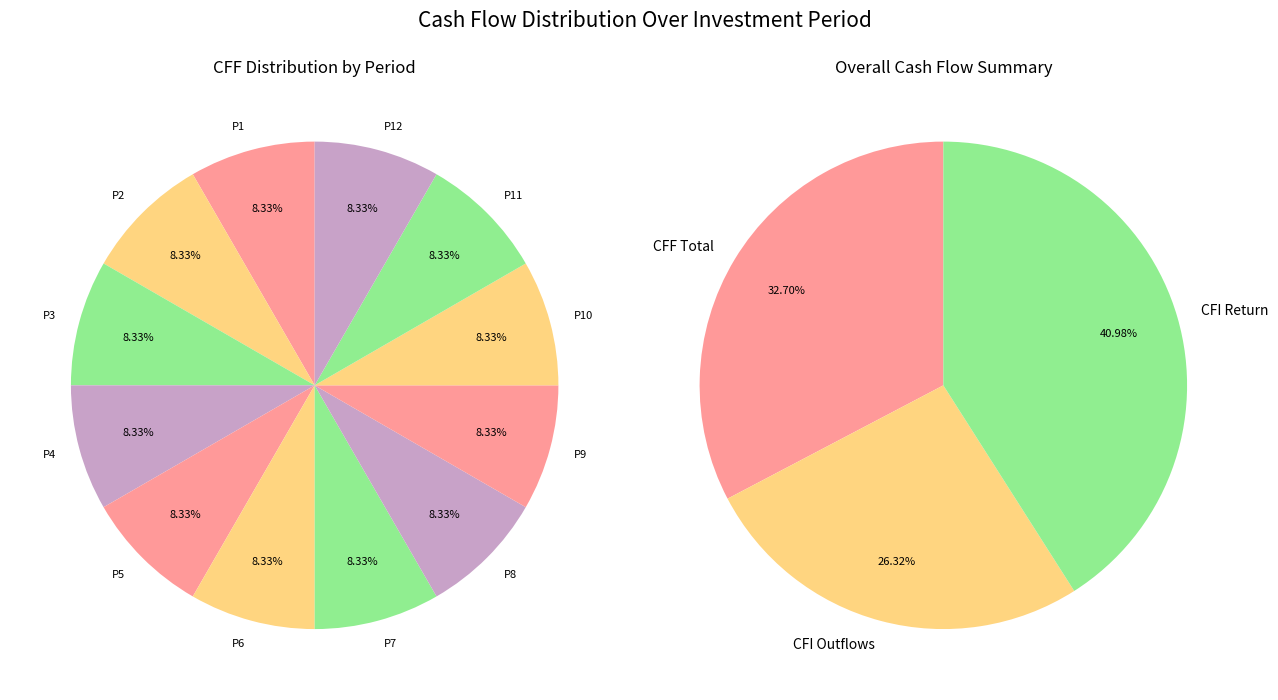

Count the number of slices in the pie.

12